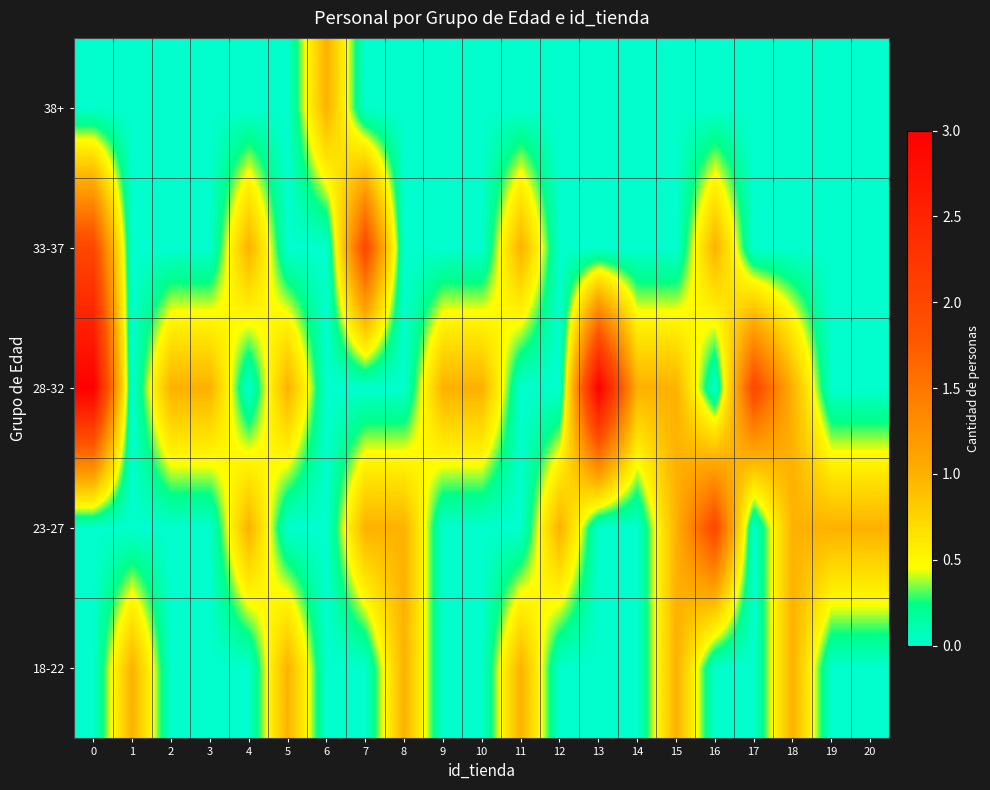

Which series has the widest spread of values?

28-32